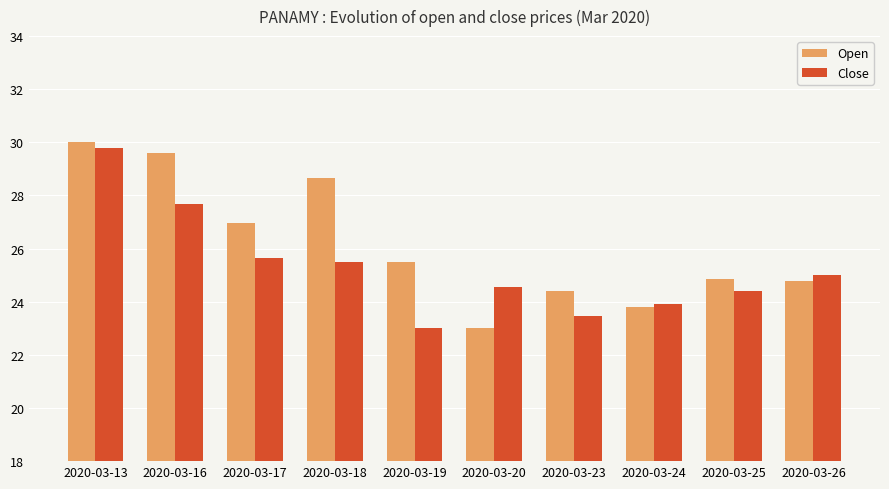

Read the Open value at 2020-03-16.

29.6